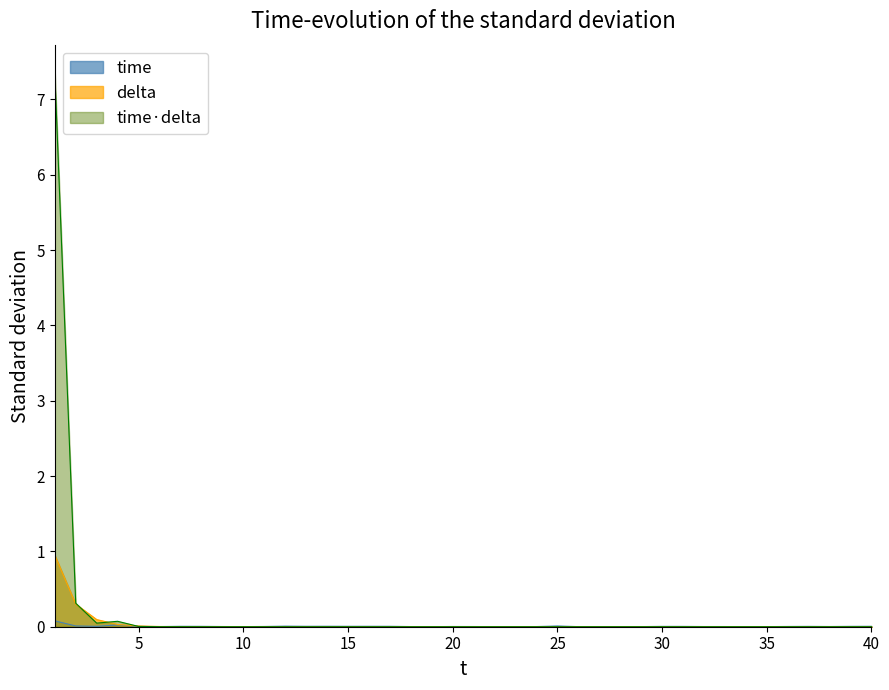

List the series in order of their overall mean, highest first.

time·delta, delta, time